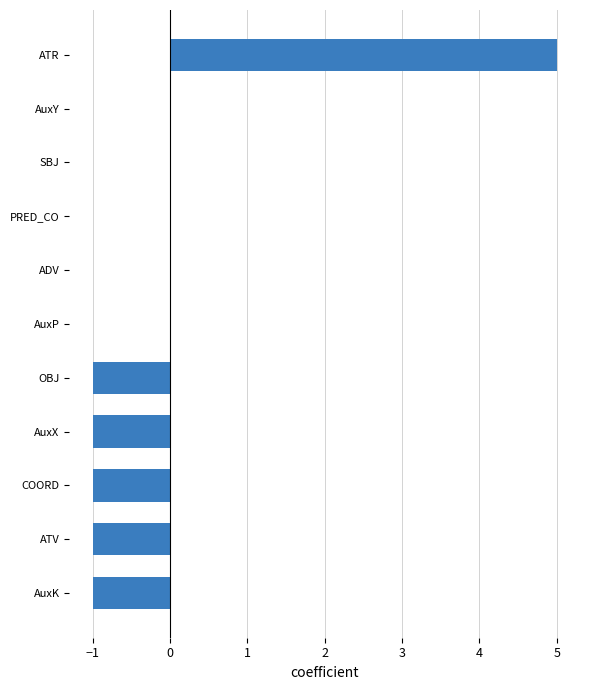

The value at AuxY is 0. True or false?

True